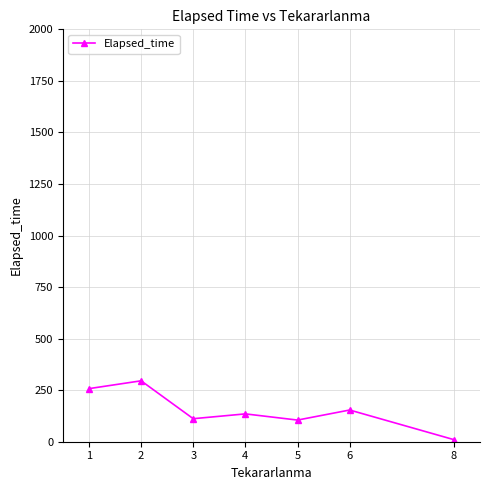

What is the minimum value shown in the chart?

10.0